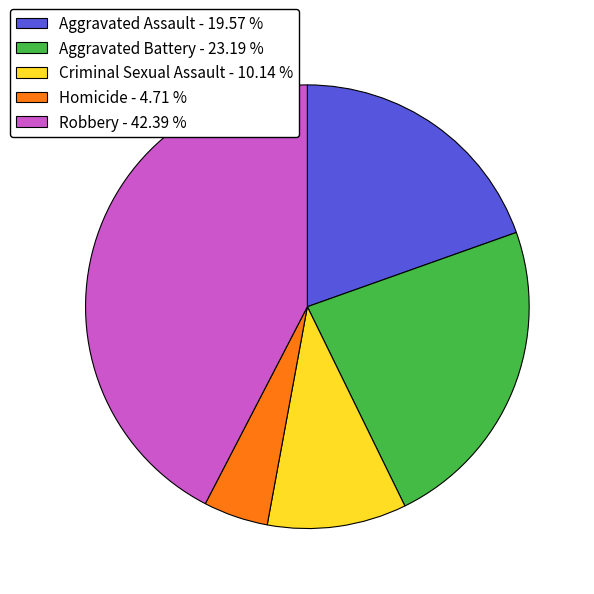

Which has a higher value, Robbery - 42.39 % or Aggravated Battery - 23.19 %?

Robbery - 42.39 %